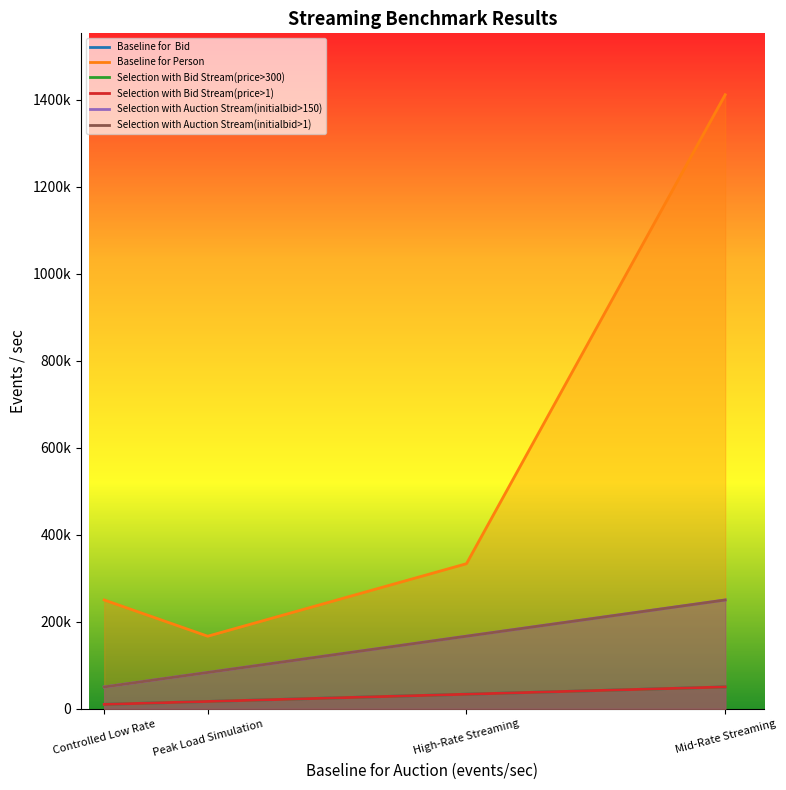

True or false: Selection with Auction Stream(initialbid>150) has a value of 250001 at Mid-Rate Streaming.

True